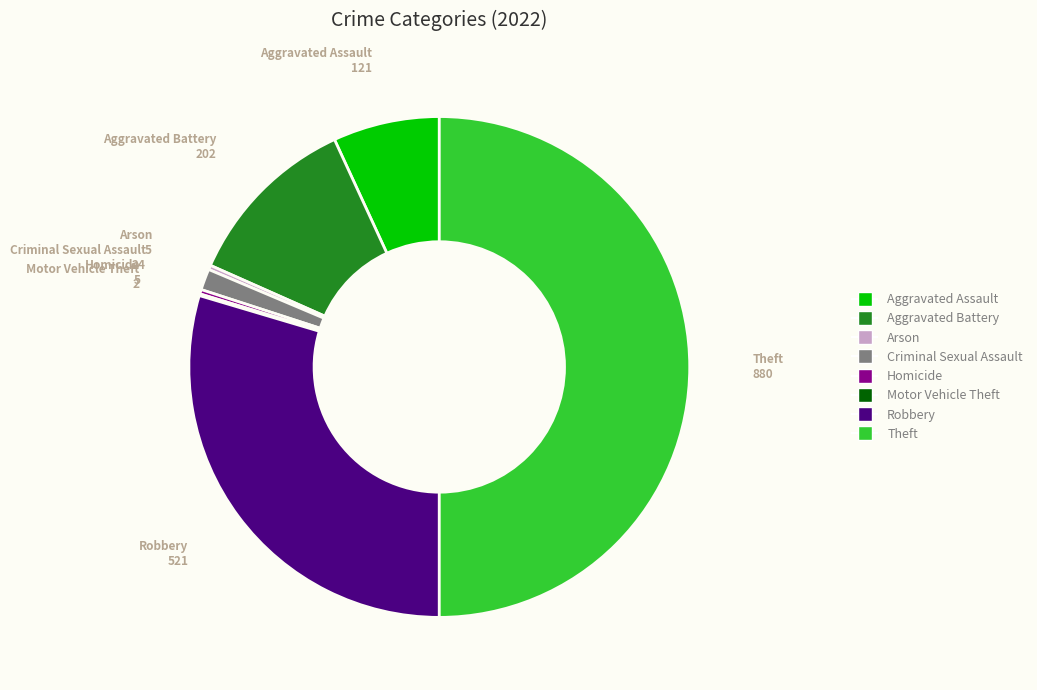

What is the largest slice in the pie chart?

Theft